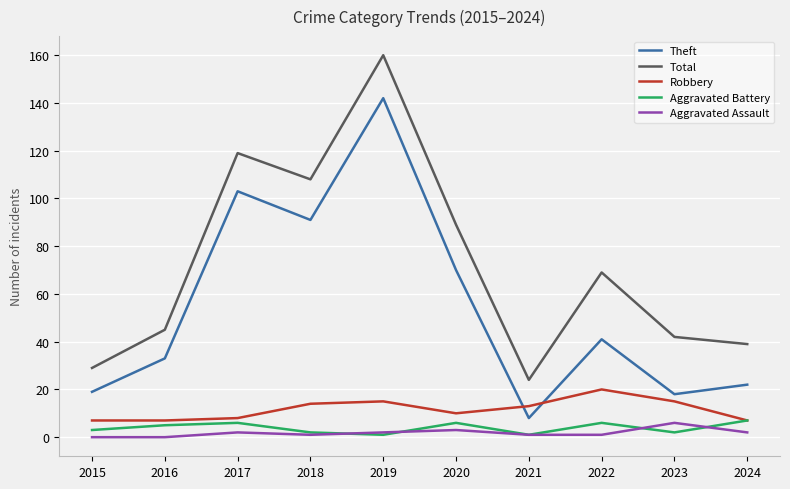

True or false: Total has more than 0 points higher than both neighbors.

True